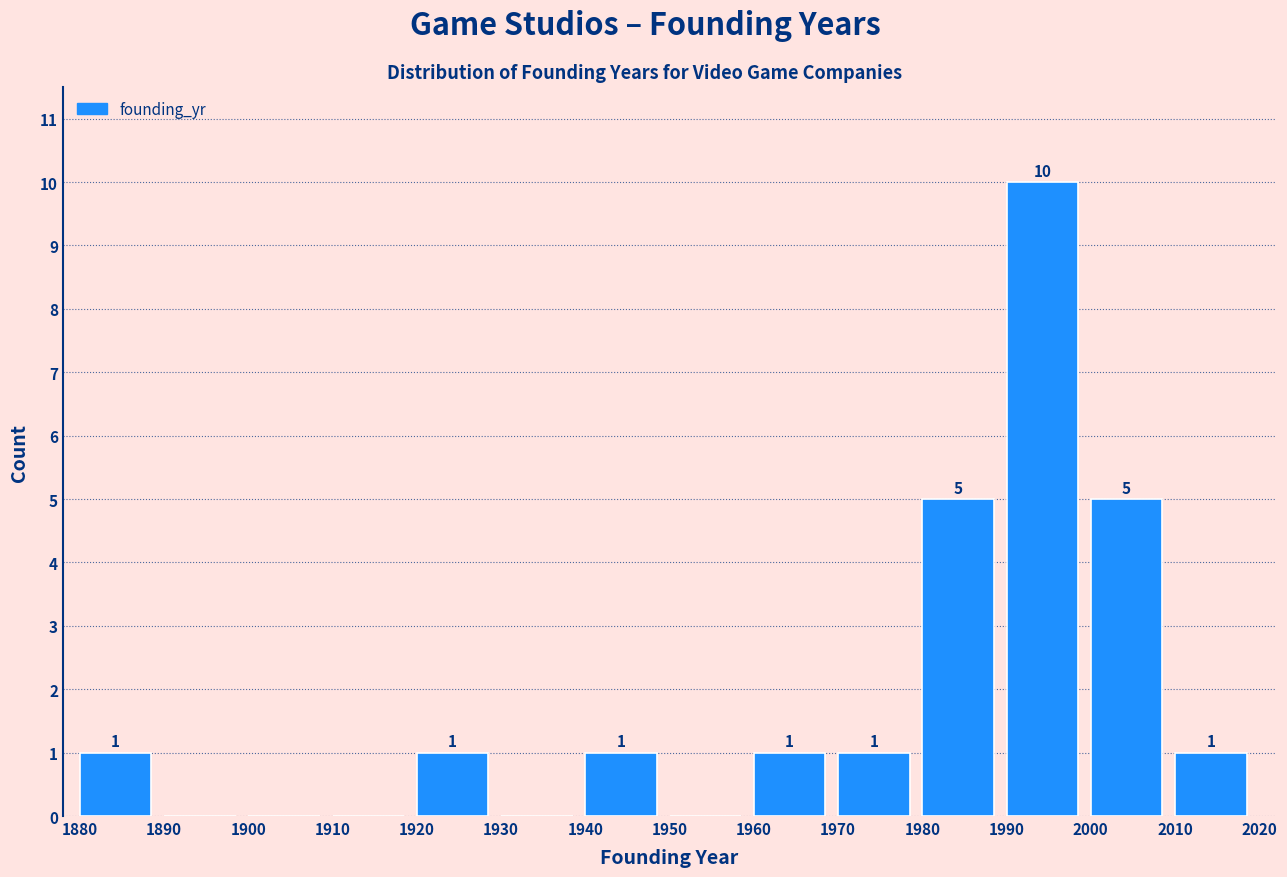

Which range on the x-axis has the tallest bar?

1990 to 2000